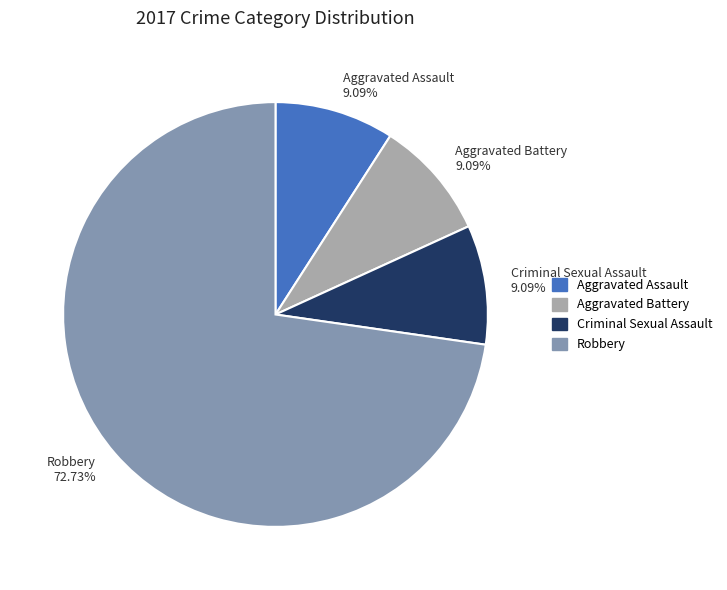

Which slice represents more than half of the pie?

Robbery 72.73%